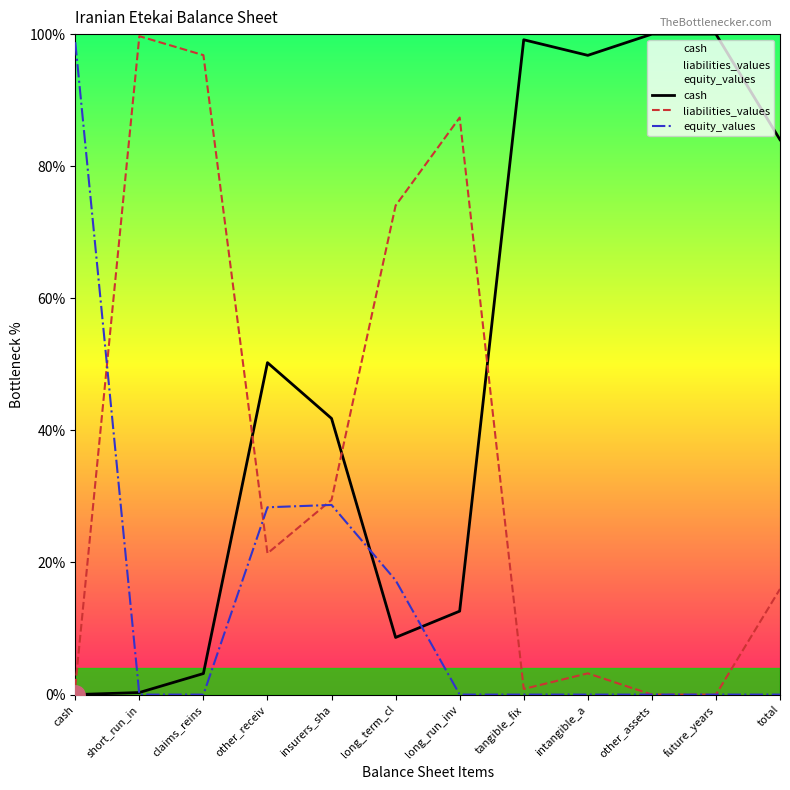

List the labels in order of equity_values value, largest first.

cash, insurers_sha, other_receiv, long_term_cl, short_run_in, claims_reins, long_run_inv, tangible_fix, intangible_a, other_assets, future_years, total